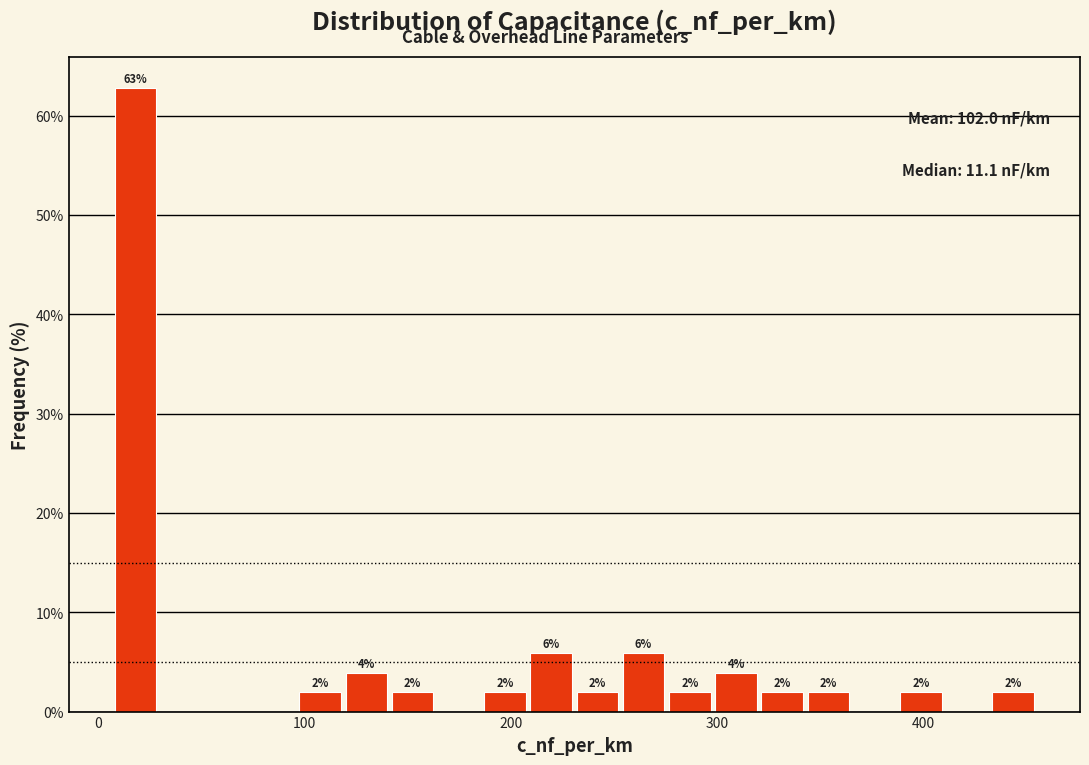

Read against the x-axis, roughly where is the centre of the tallest bar?

20